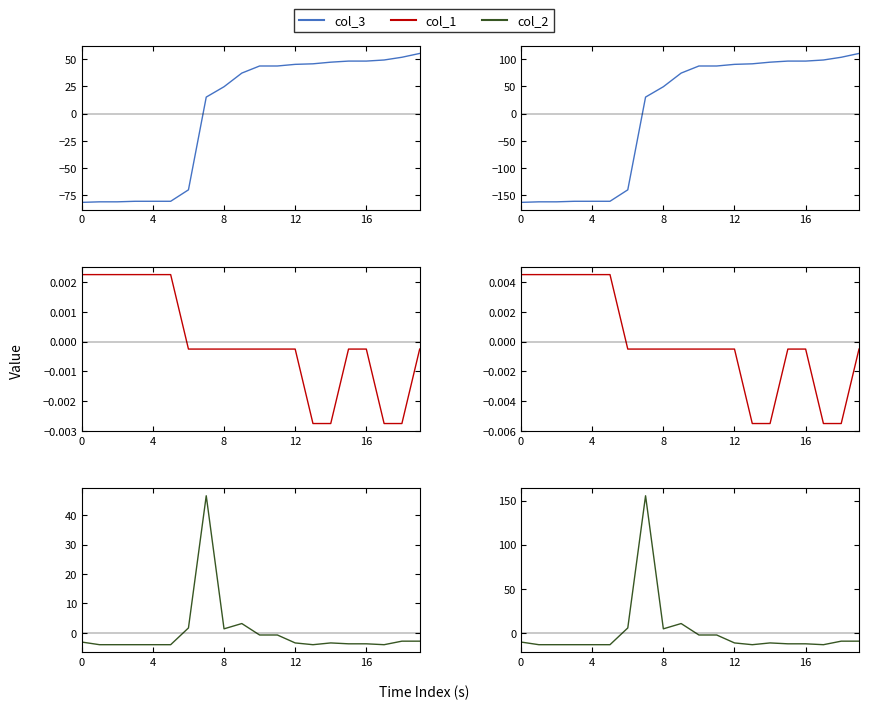

List the series in order of their overall mean, lowest first.

col_1, col_3, col_2